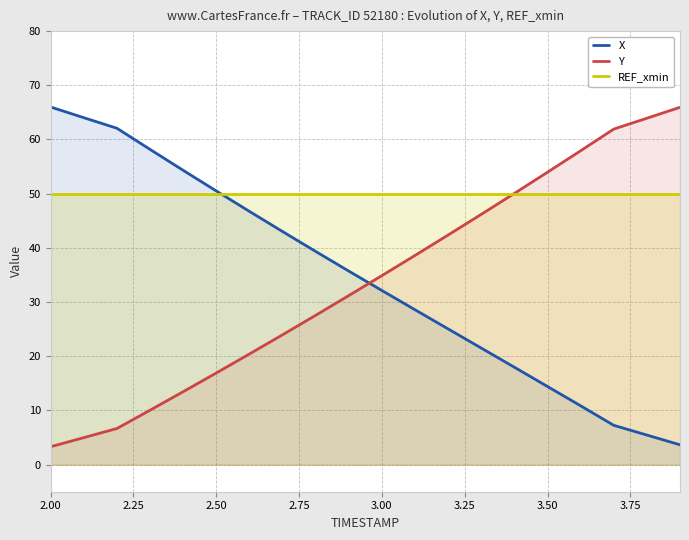

At how many categories does at least one series exceed 12?

20